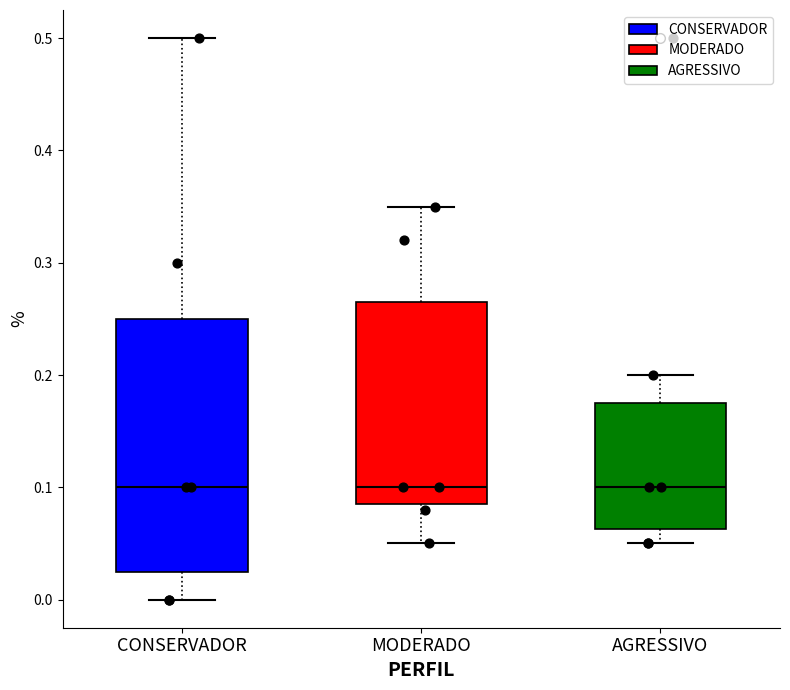

Comparing the boxes themselves (not the whiskers), which one is the tallest?

CONSERVADOR